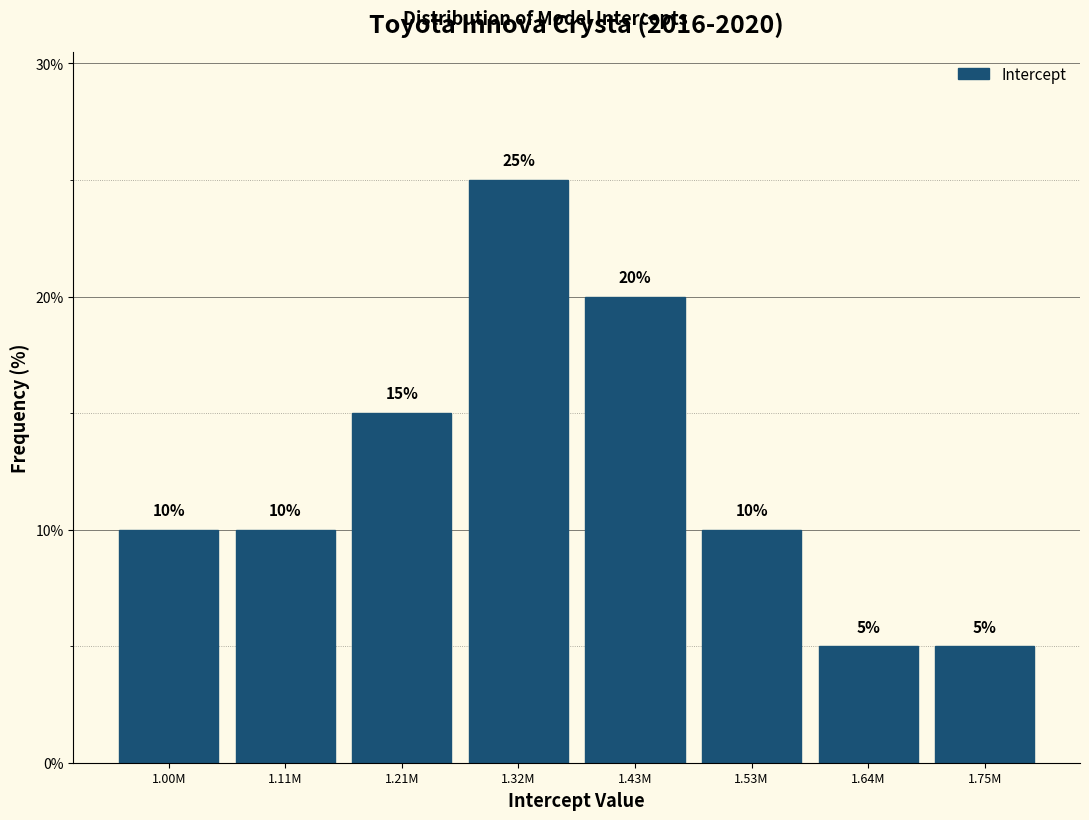

Reading left to right, extract all data points from this chart.

10	10	15	25	20	10	5	5